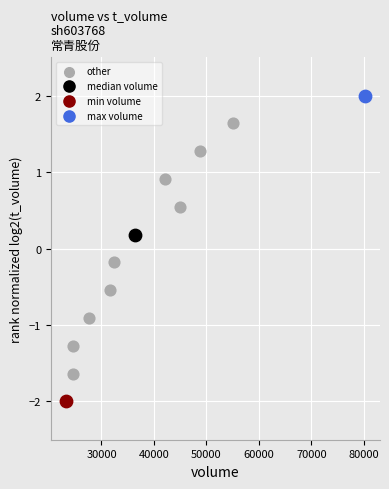

What are all the series names shown in the legend?

other, median volume, min volume, max volume